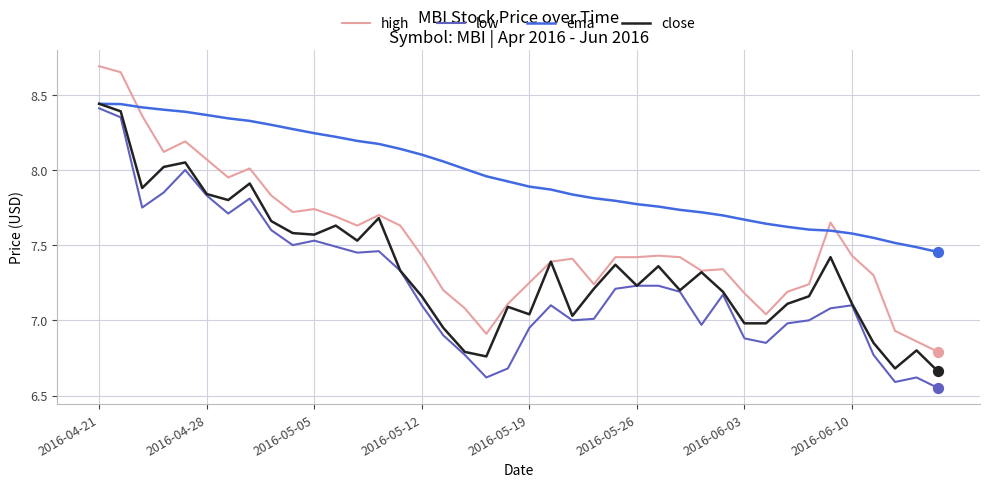

Which series has the largest total across all categories?

ema